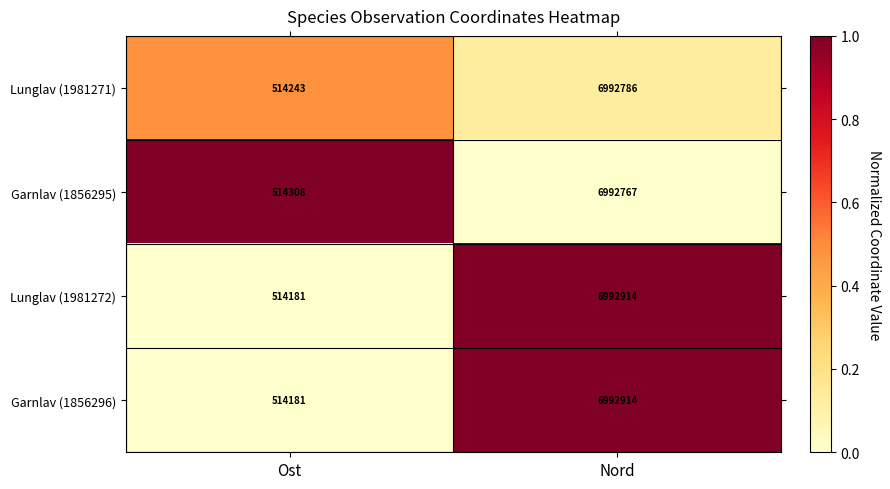

Is the value of Garnlav (1856295) at Nord greater than the value of Garnlav (1856296) at Ost?

Yes